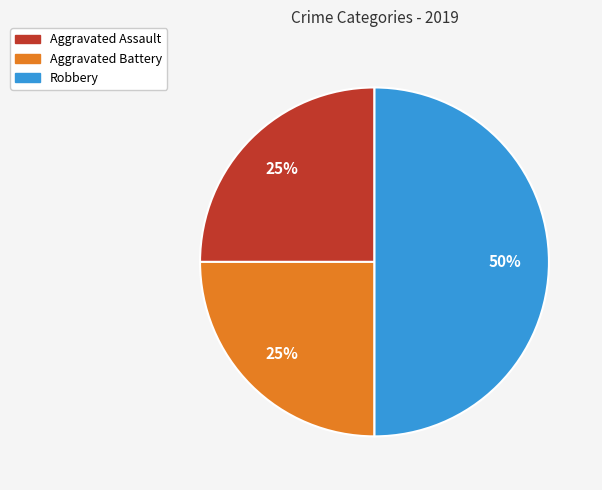

To the nearest percent, what is the combined percentage of Aggravated Assault and Robbery?

75%